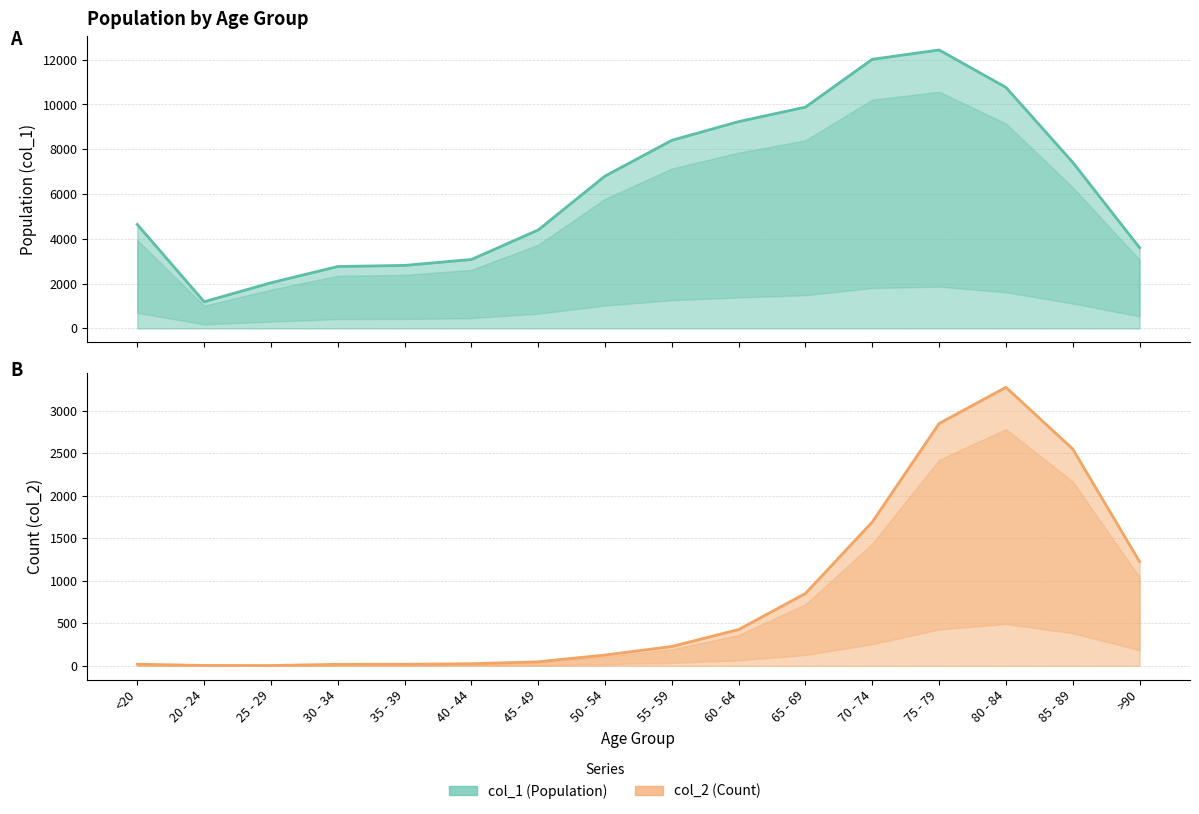

Where is col_1 nearest to the value 6812?

50 - 54